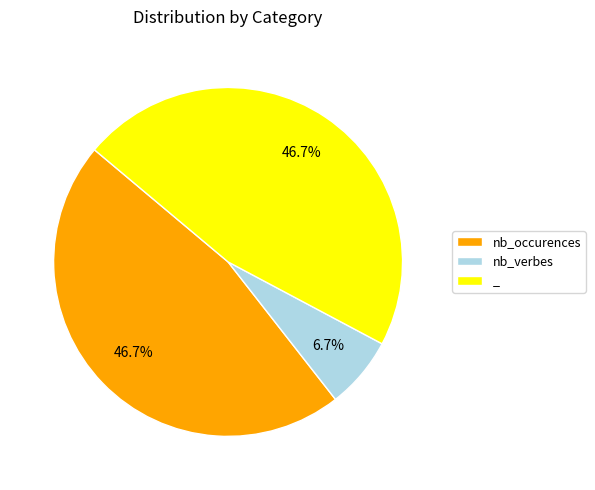

How many segments does this pie chart have?

3